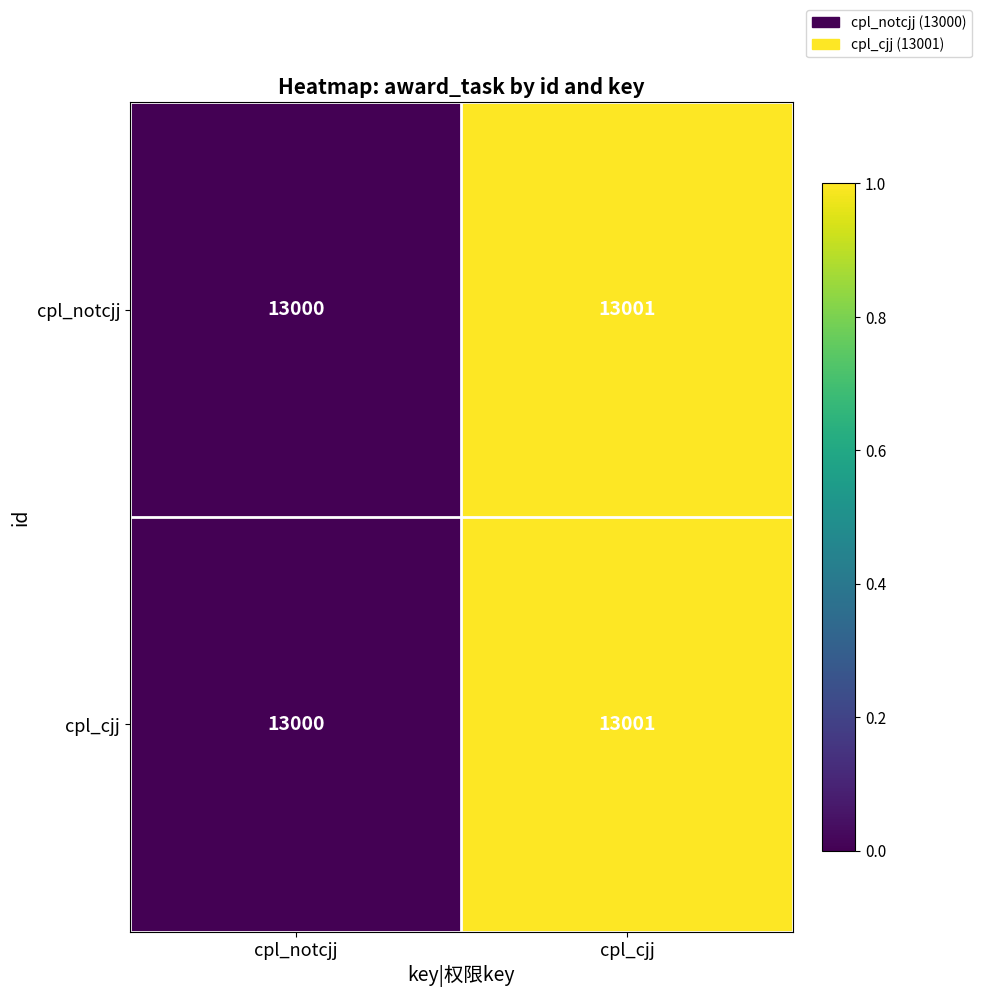

What is the maximum value shown in the chart?

13001